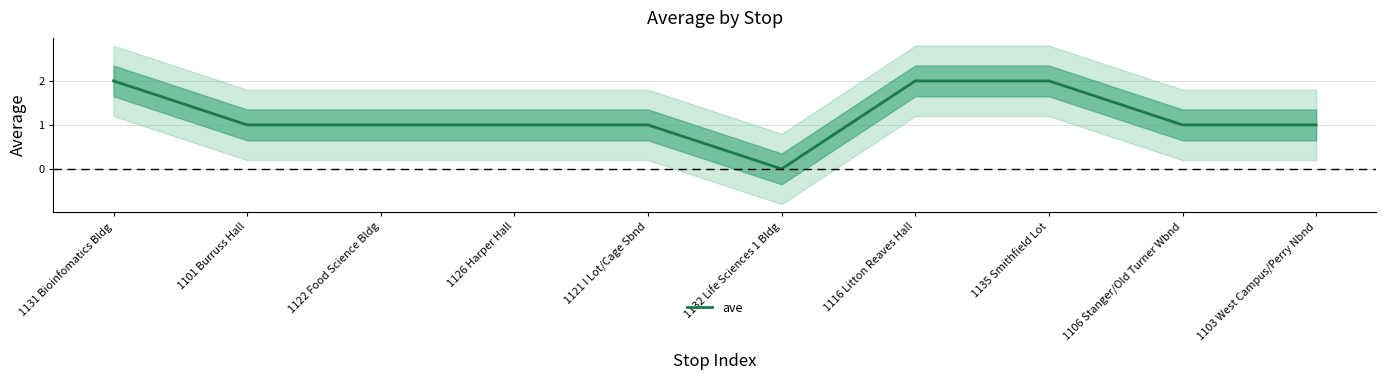

What is the label of the 7th point from the right?

1126 Harper Hall